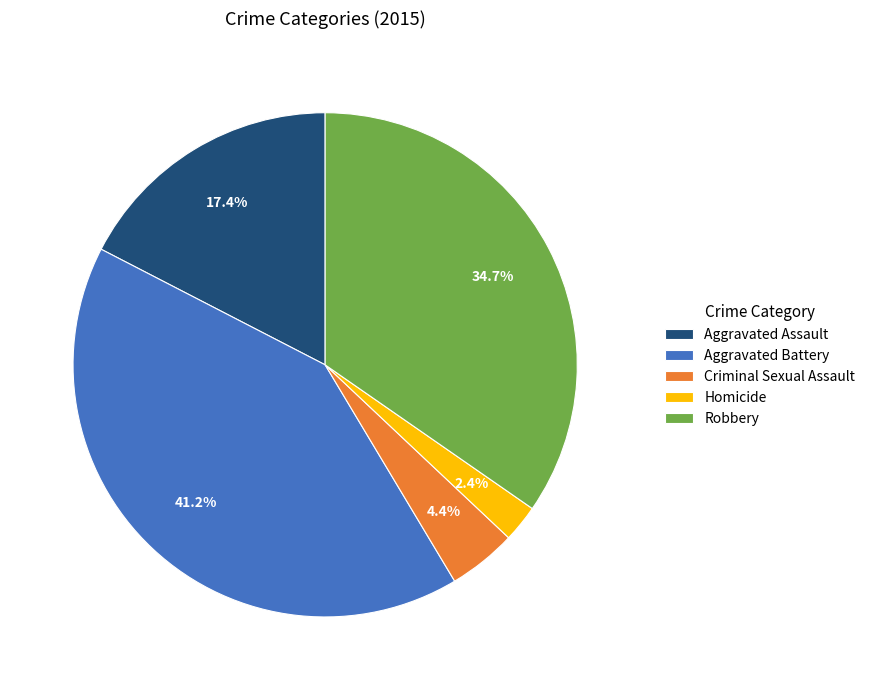

What percentage is NOT represented by Homicide?

97.6%